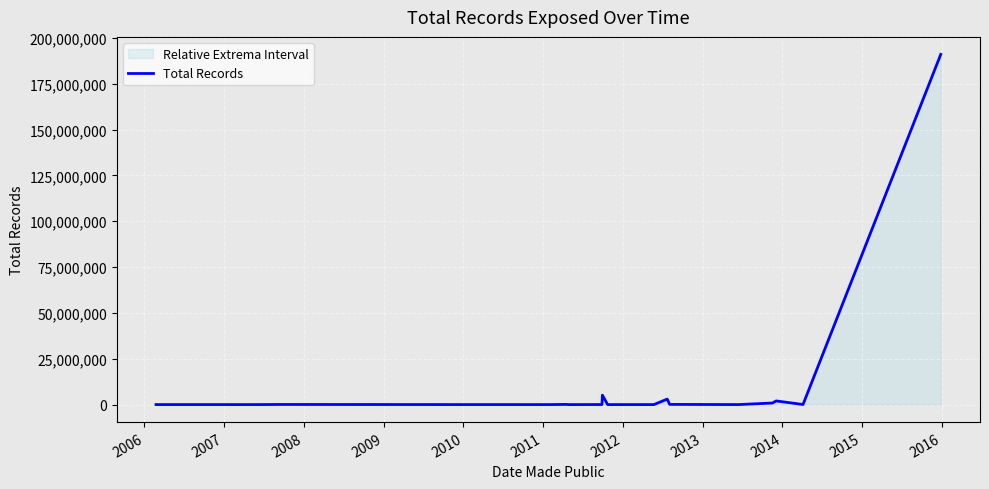

What is the difference between the maximum and minimum values?

190999931